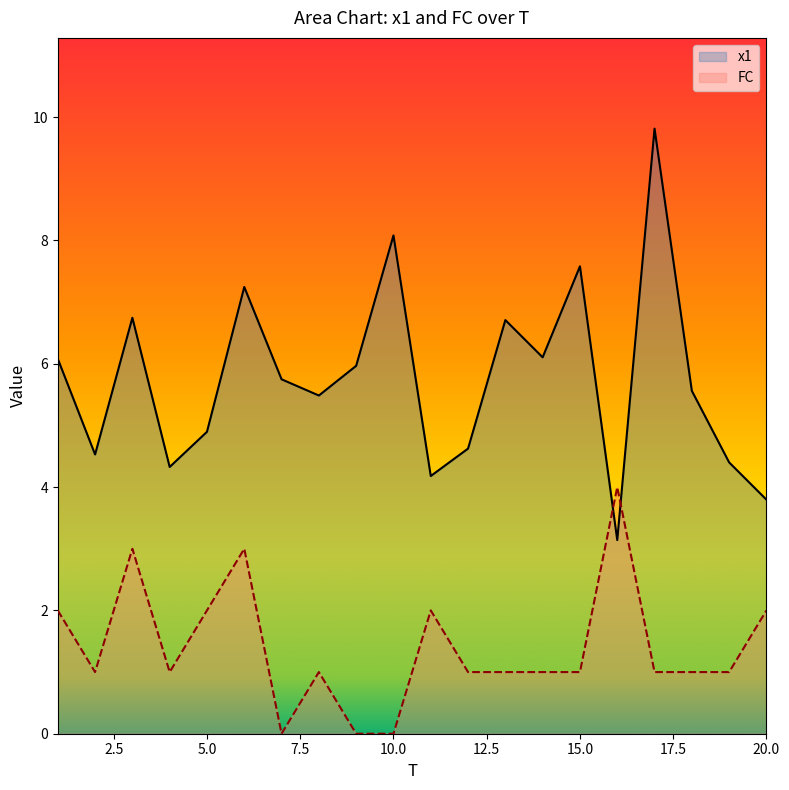

Is it true that x1 equals 7.1 at 4?

False